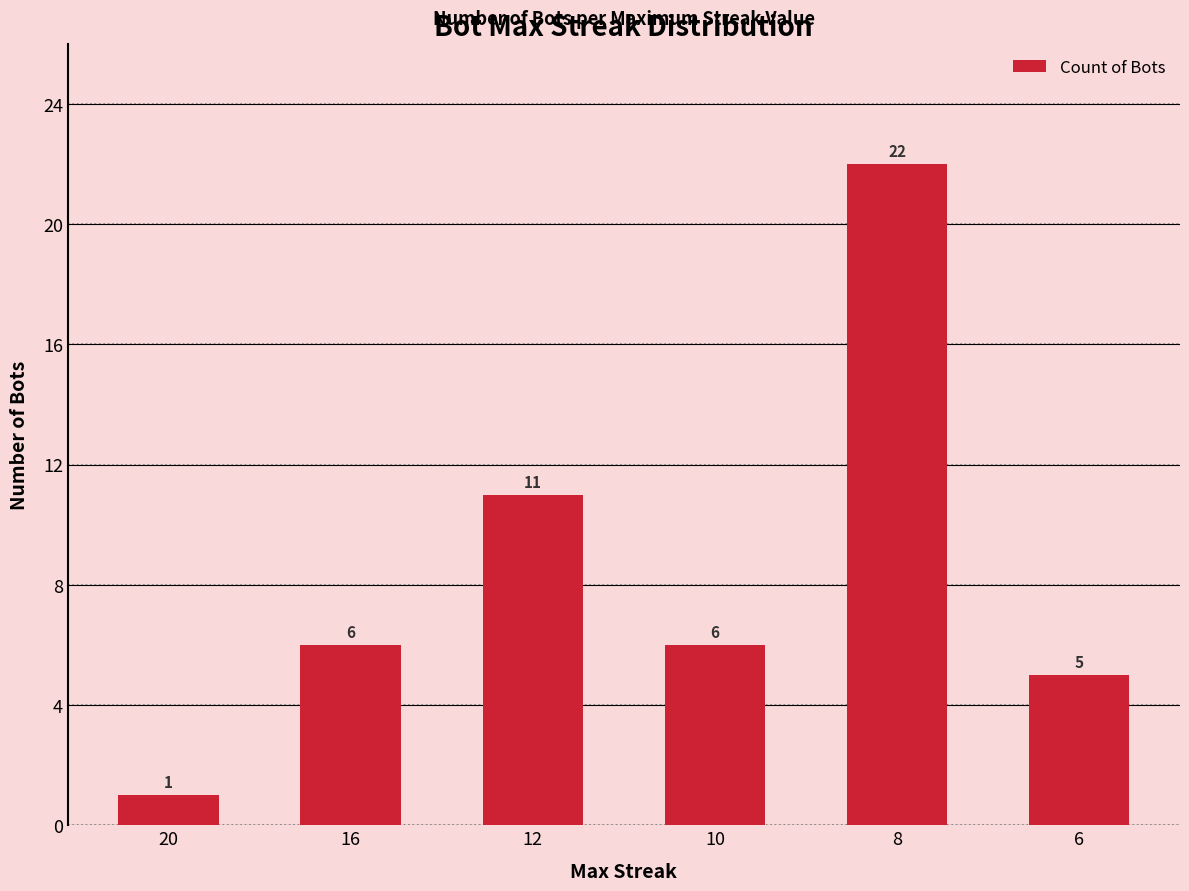

Which category has the lowest value across all series?

20